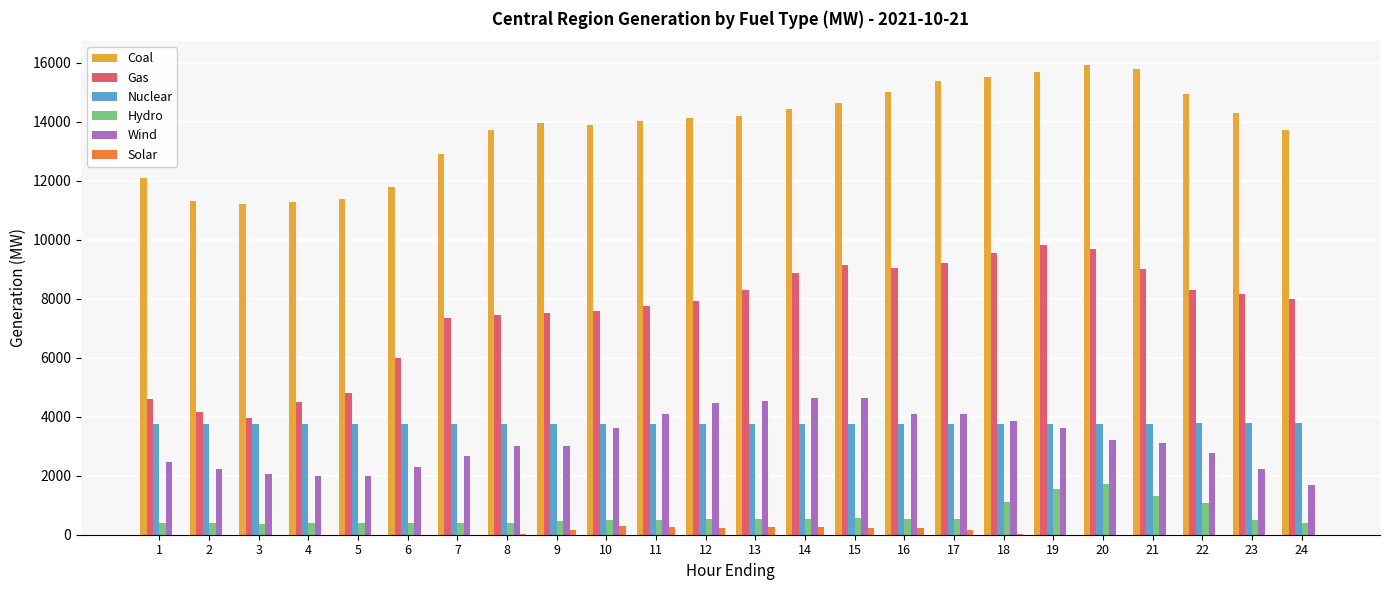

Which series has the largest range (max minus min)?

Gas